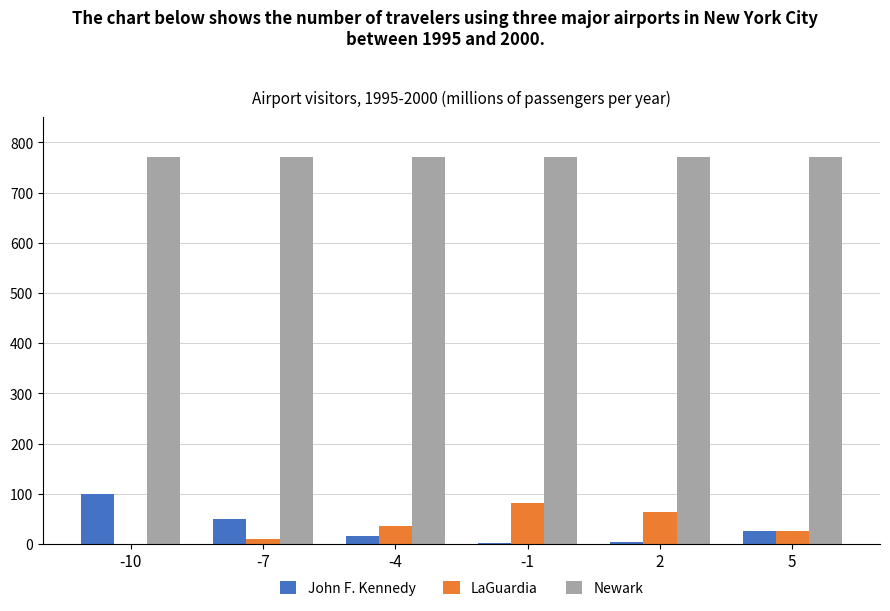

Are the bars grouped side by side (vs. stacked)?

Yes